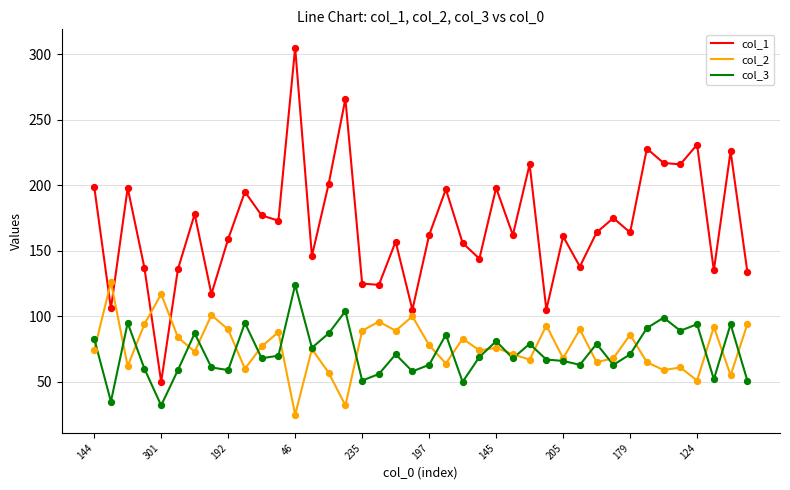

Which series has the largest total across all categories?

col_1